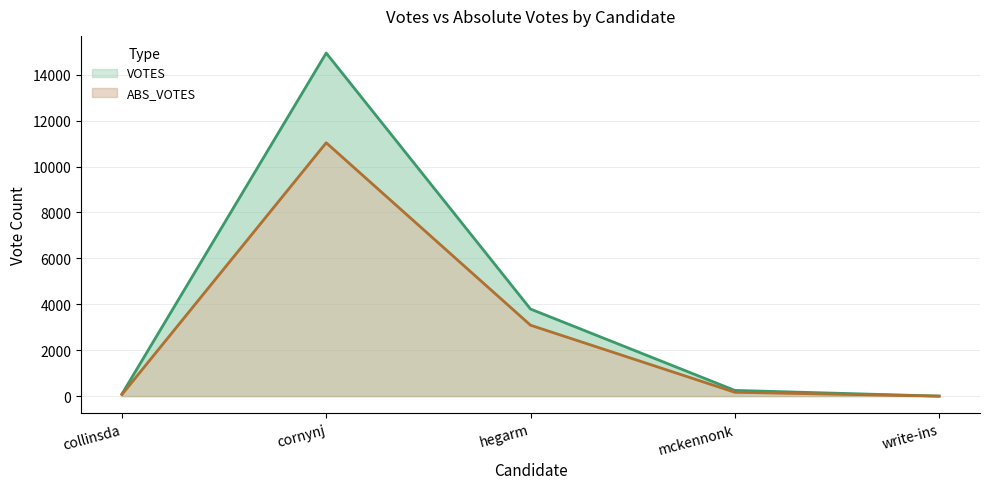

What value does the ABS_VOTES series have at collinsda?

67